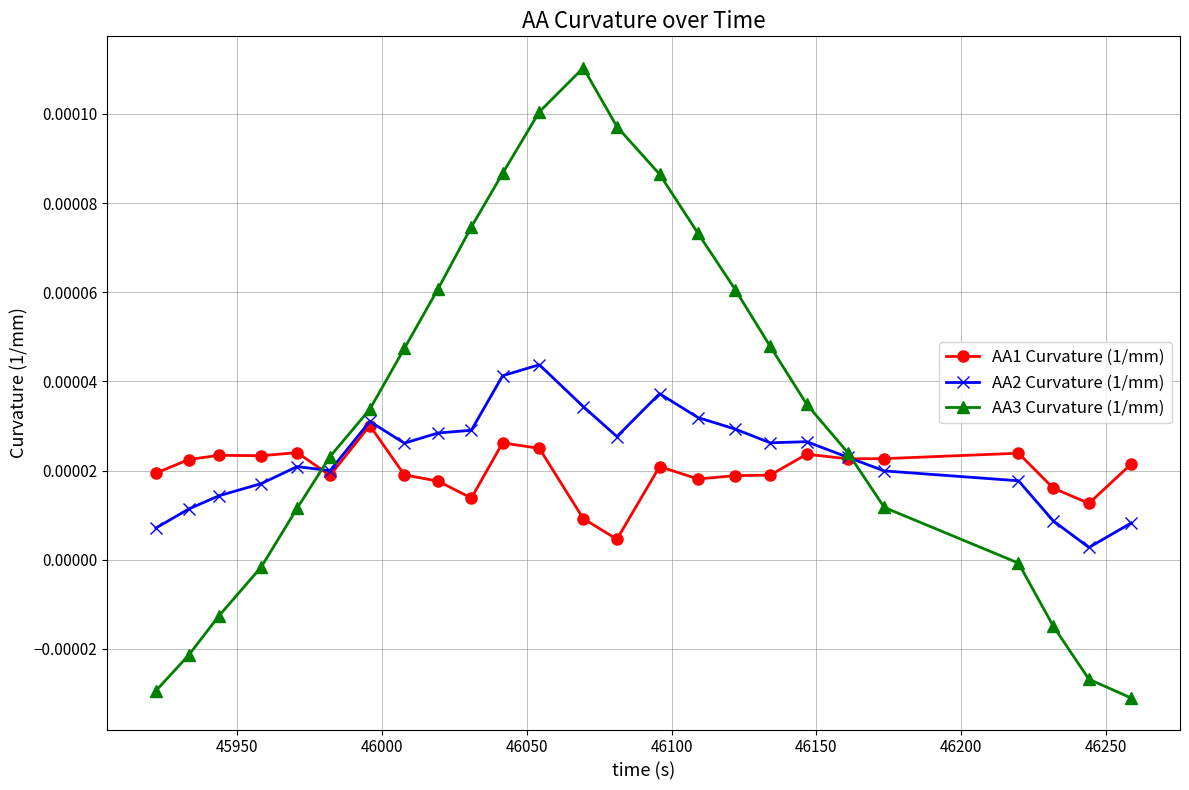

Does the chart have visible grid lines?

Yes